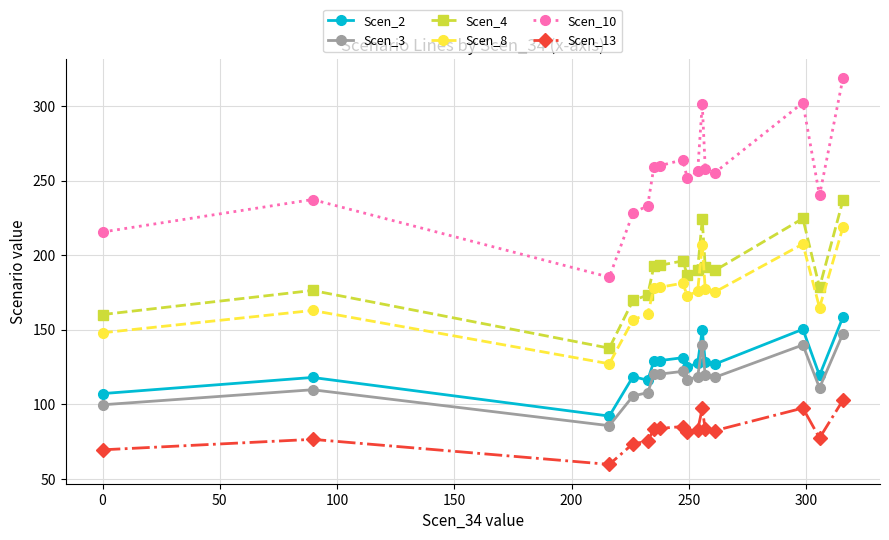

Is this an area chart (filled region under the line)?

No